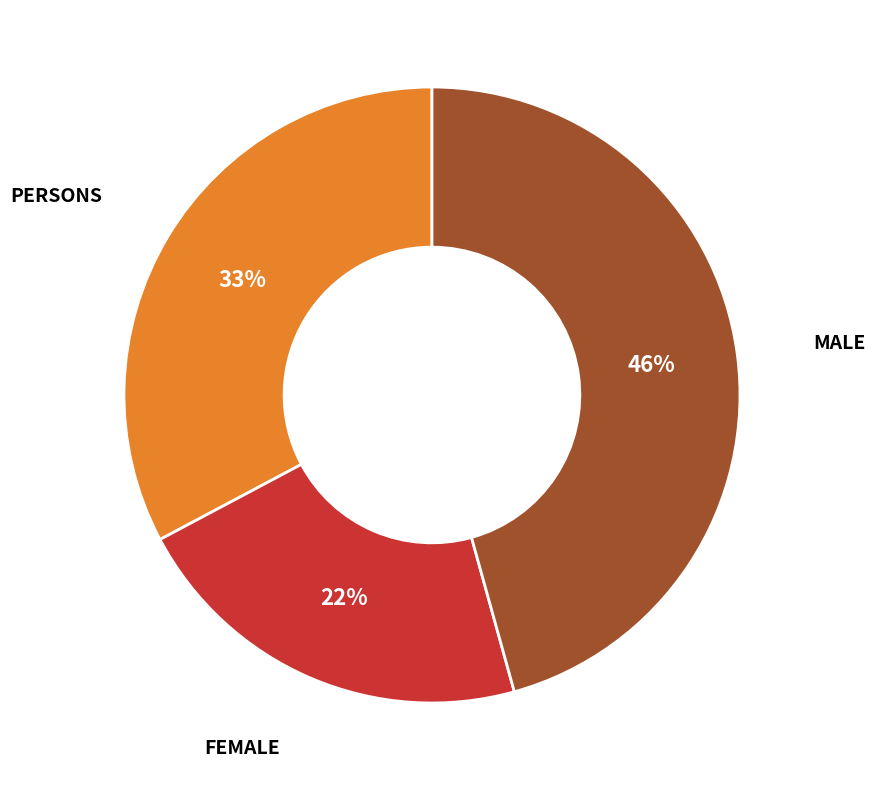

Count the number of slices in the pie.

3